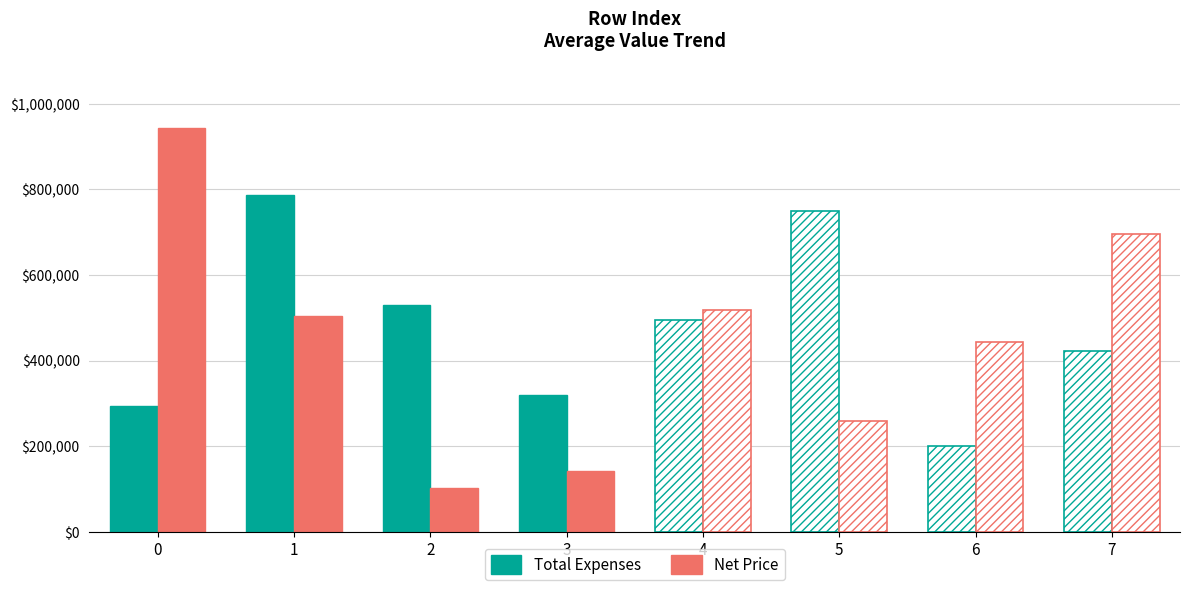

Which series has the widest spread of values?

Net Price